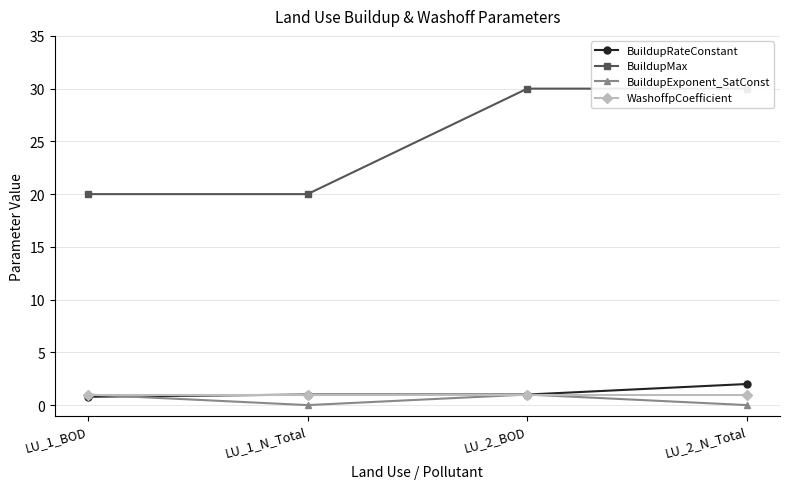

Rank the series at LU_1_BOD from highest to lowest value.

BuildupMax, BuildupExponent_SatConst, WashoffpCoefficient, BuildupRateConstant